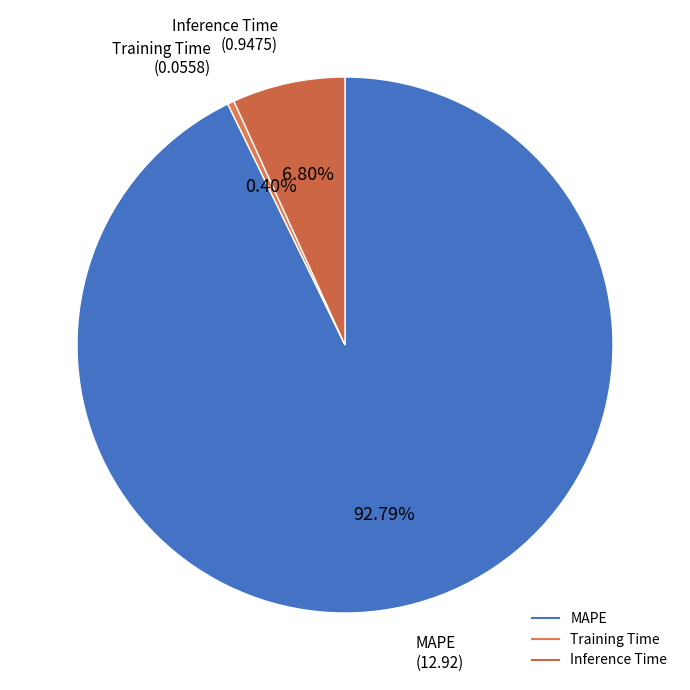

What percentage is the MAPE slice, to the nearest percent?

93%